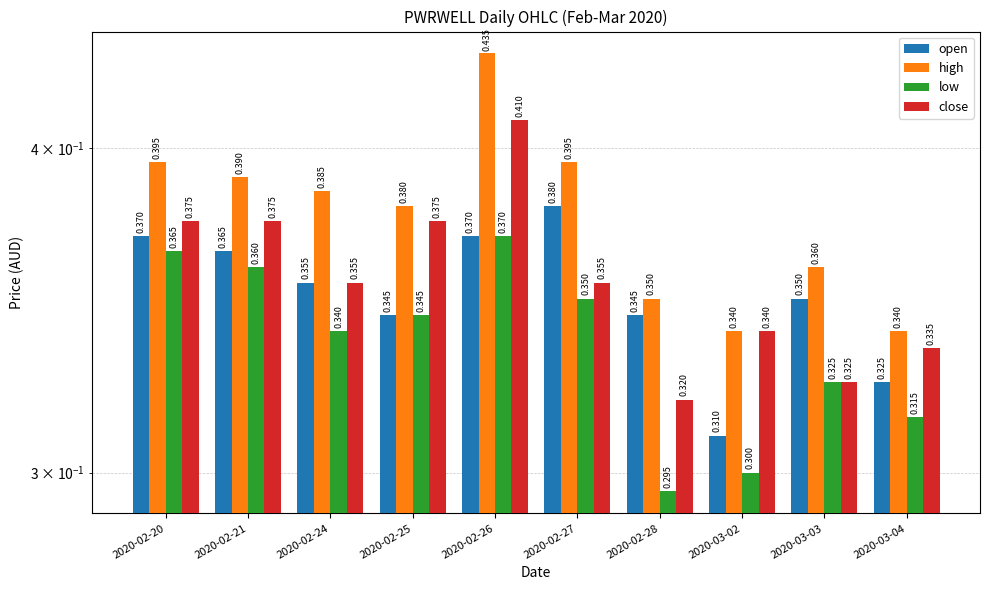

At which category is the sum across all series the highest?

2020-02-26